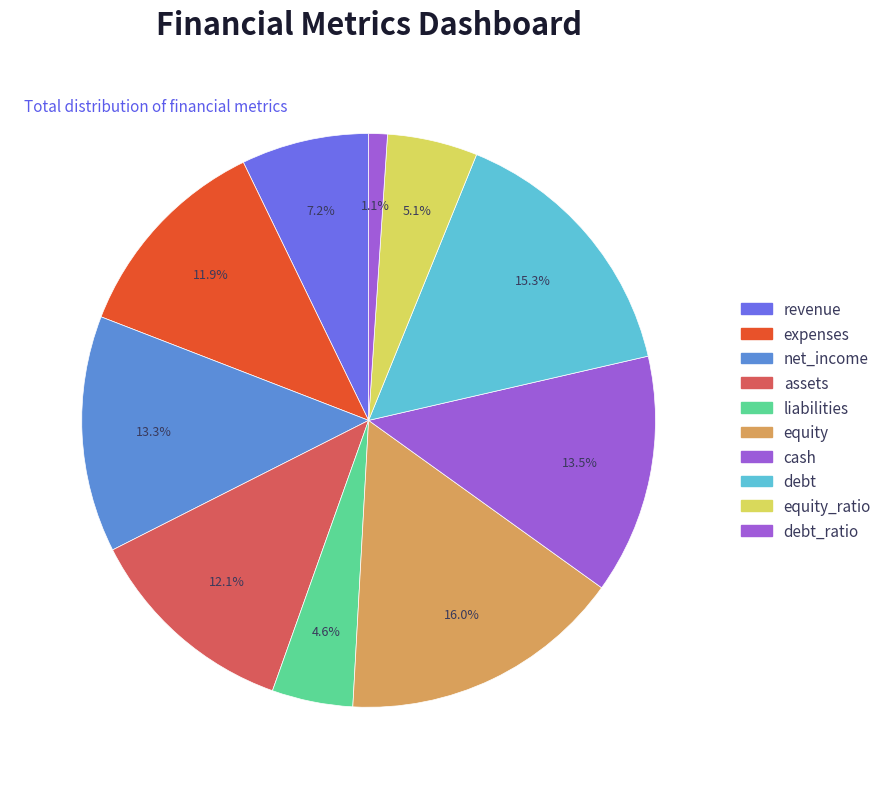

What is the smallest slice in the pie chart?

debt_ratio